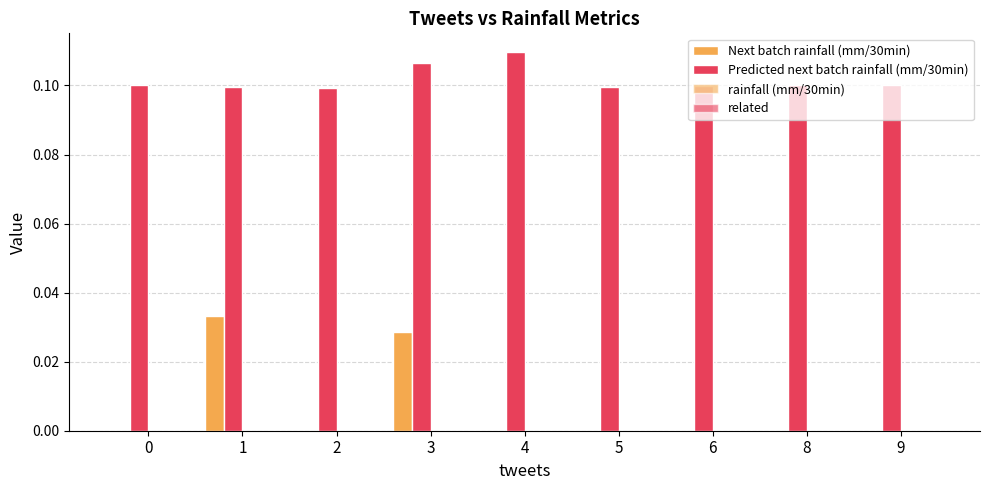

Which series has the largest total across all categories?

Predicted next batch rainfall (mm/30min)